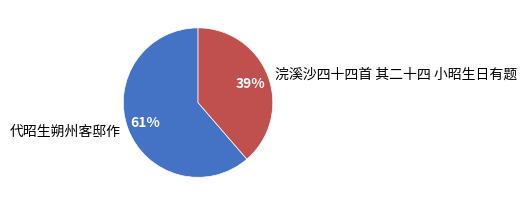

Which category has the smallest portion of the pie?

浣溪沙四十四首 其二十四 小昭生日有题